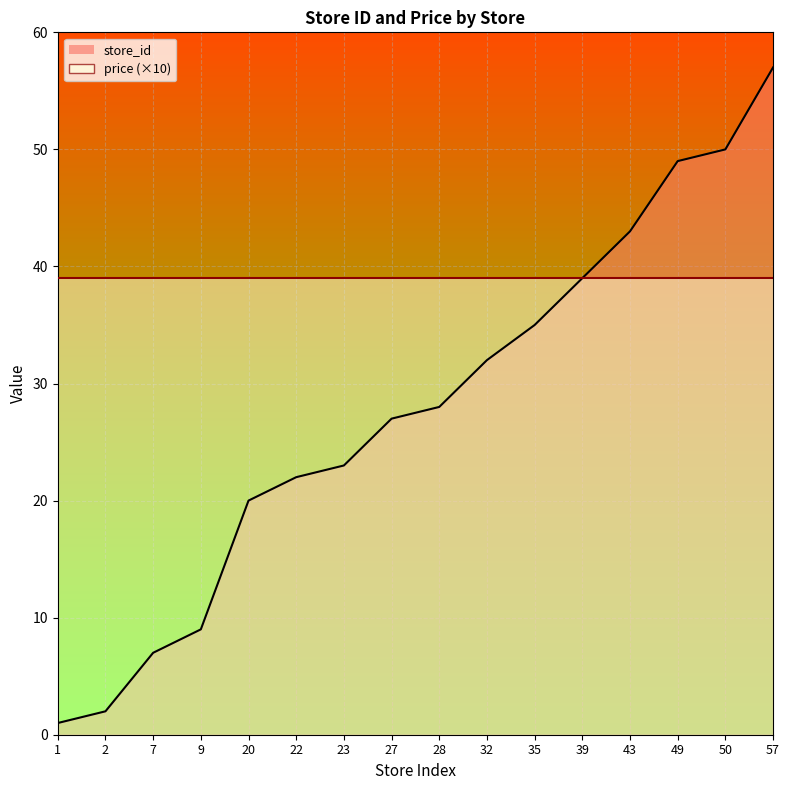

What is the sum of the values at 1 and 49?

50